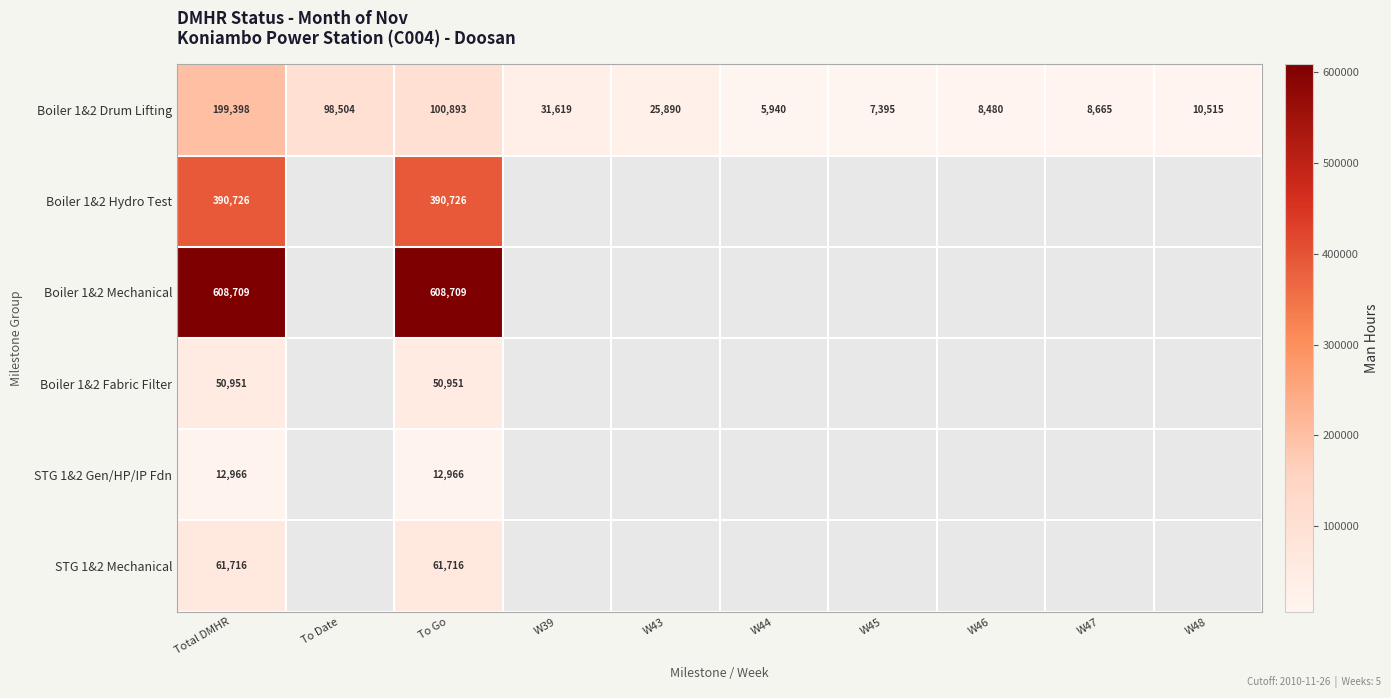

What is the average value of the Boiler 1&2 Drum Lifting series?

49730